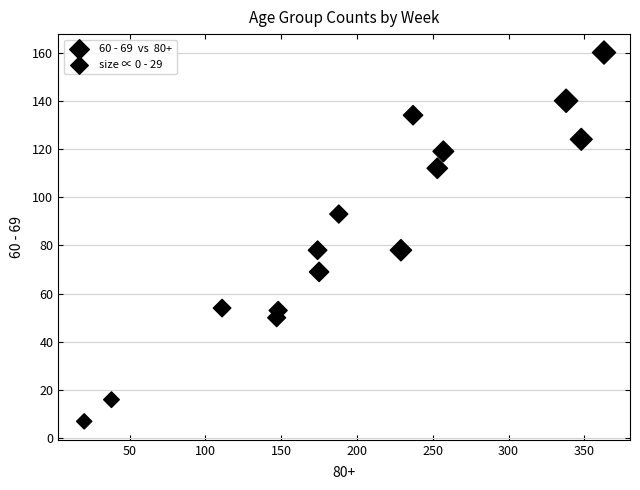

What is the range of X values (max minus min)?

343